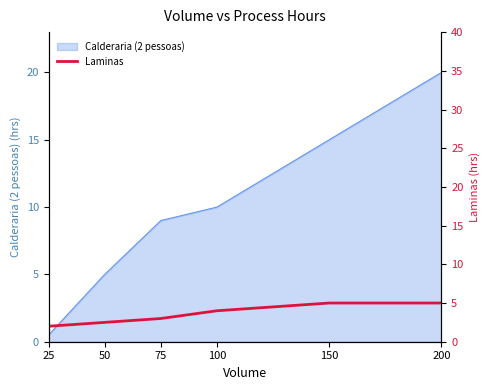

Where is the data nearest to the value 3?

75